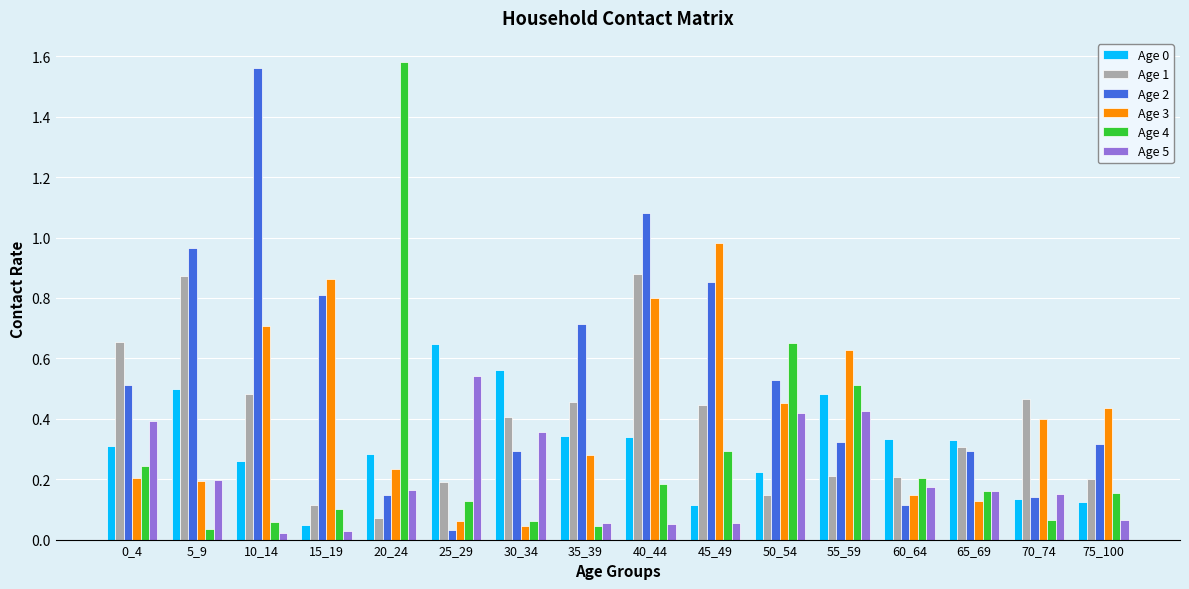

At which label does Age 0 reach its peak?

25_29